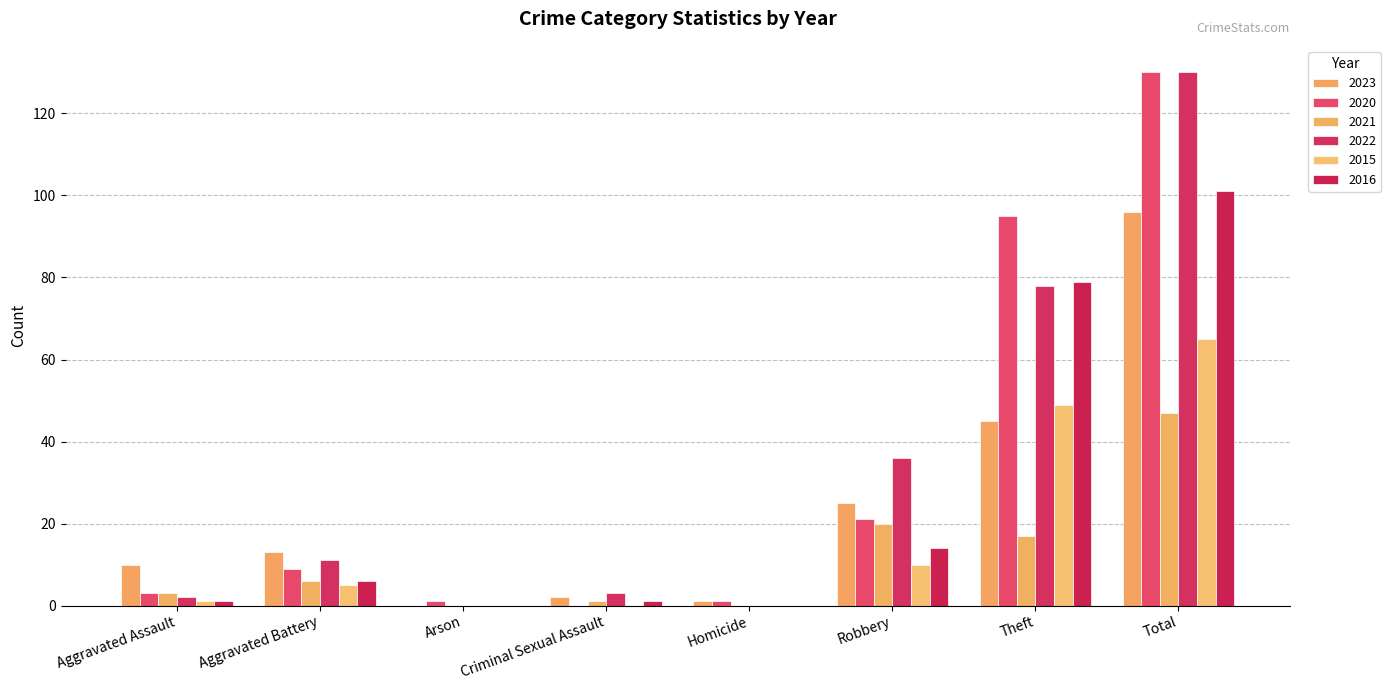

What is the value of the 2023 bar at the 7th from the left?

45